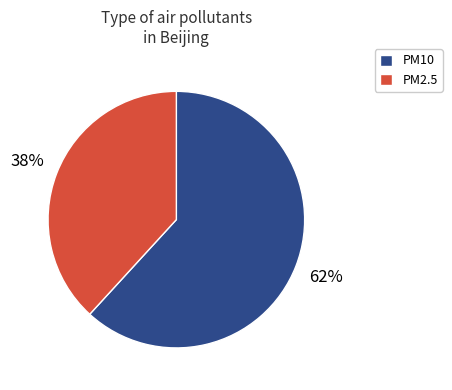

To the nearest percent, what is the average slice percentage?

50%